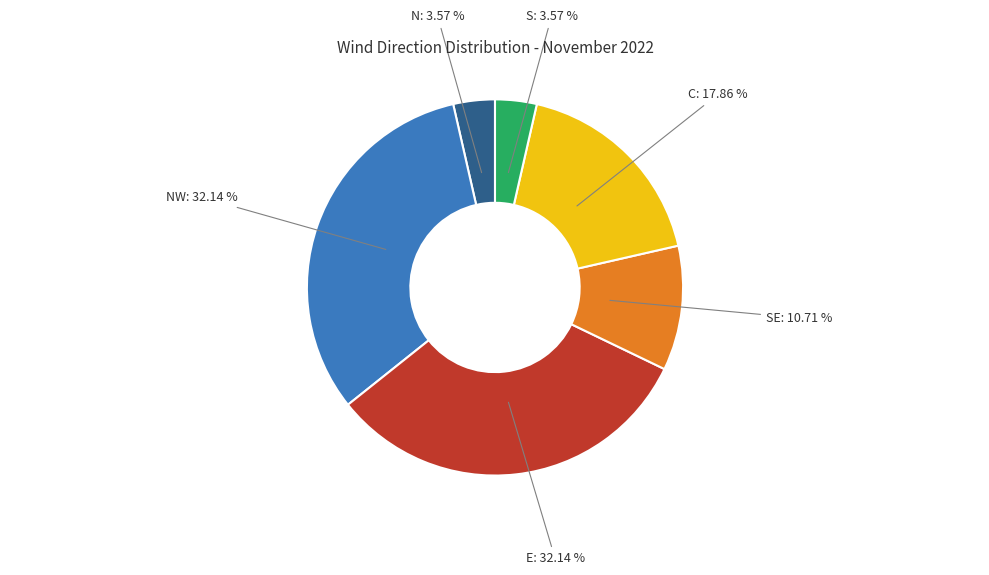

Is there a majority slice in this chart?

No